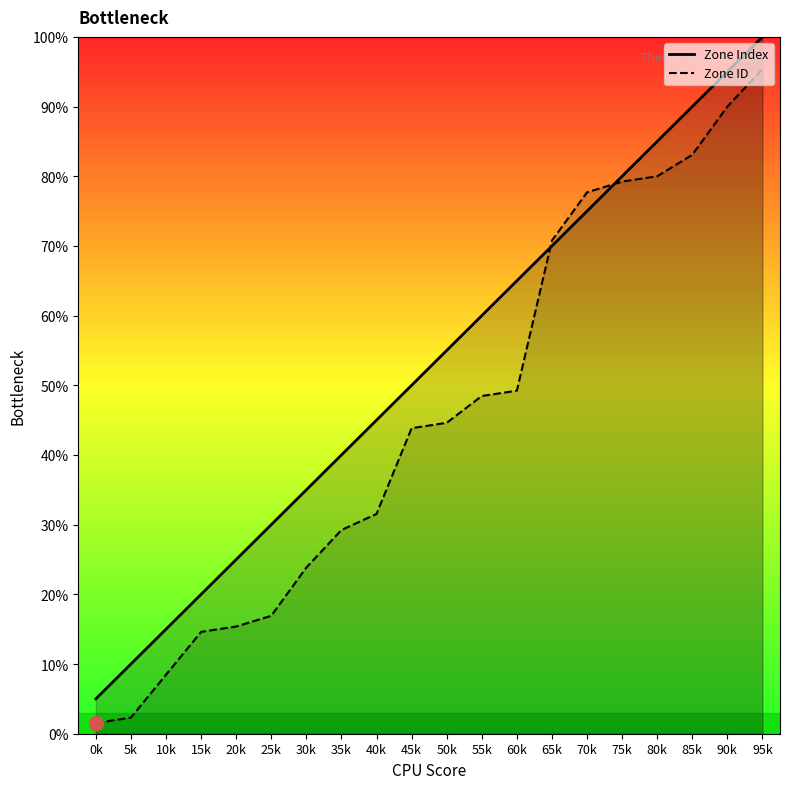

Which series has the widest spread of values?

Zone Index